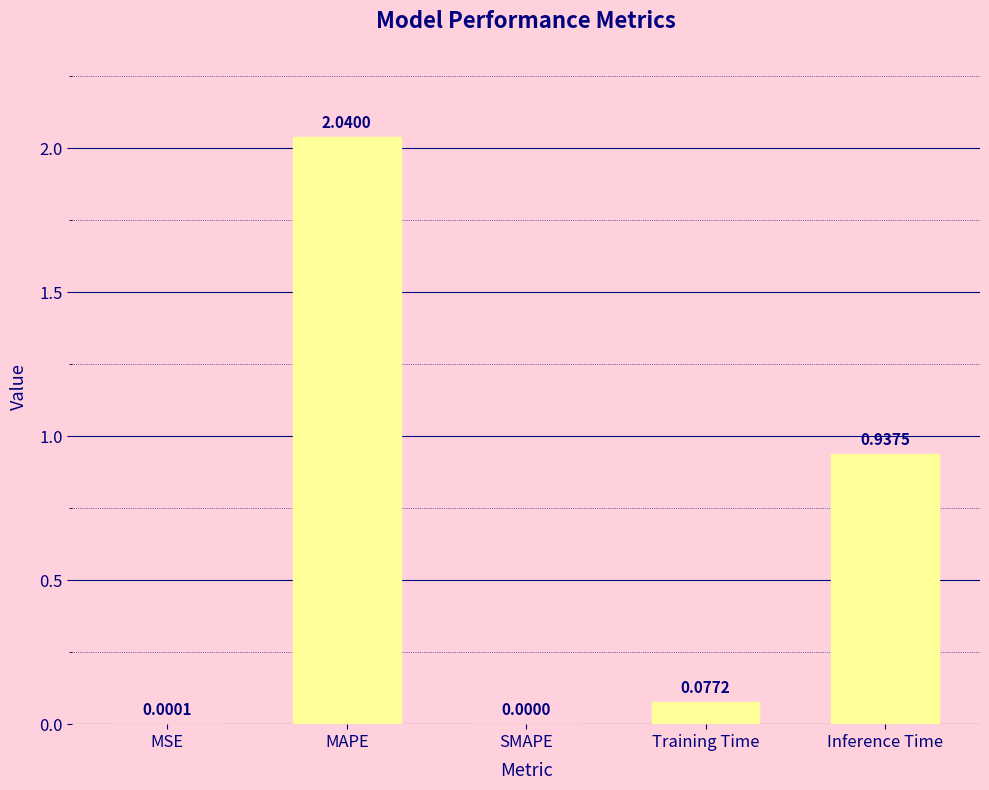

What is the change in value from MSE to Inference Time?

+0.9